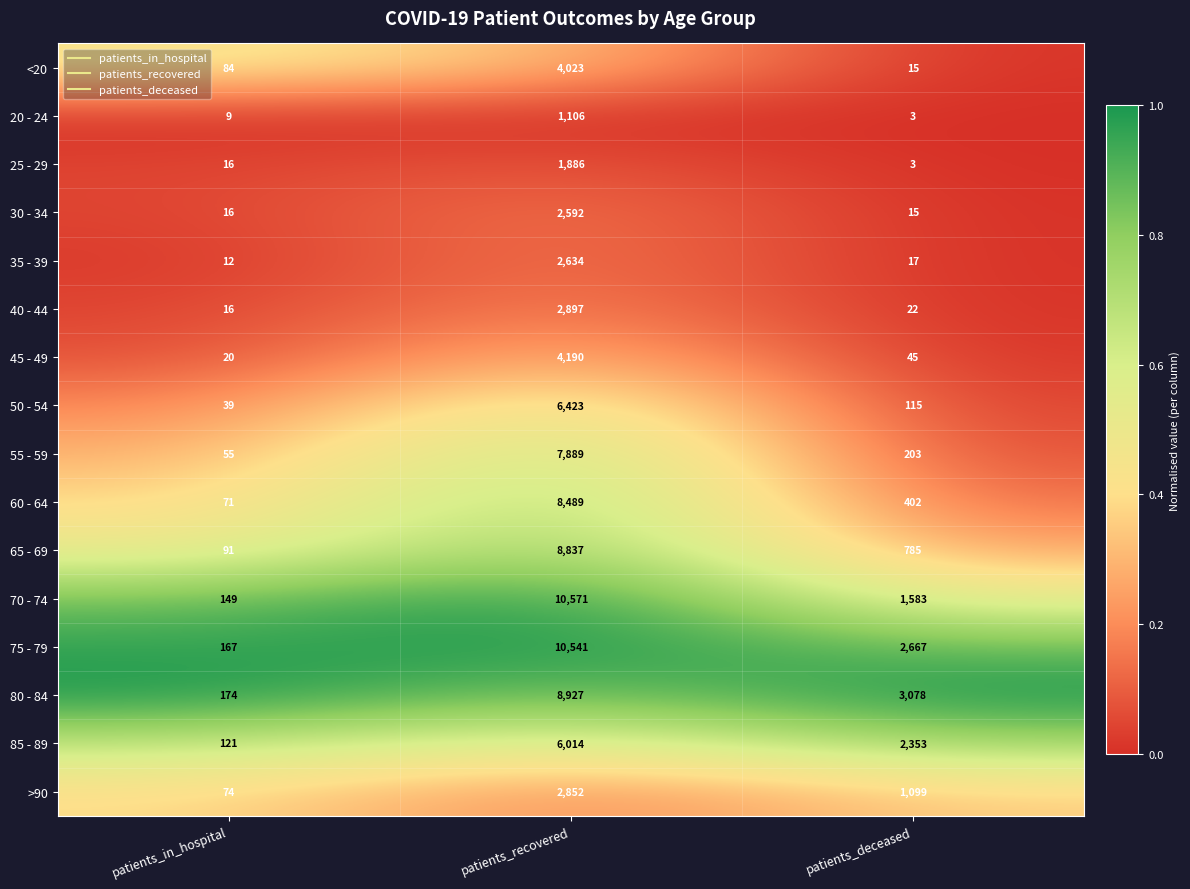

At which category is the sum across all series the highest?

patients_recovered